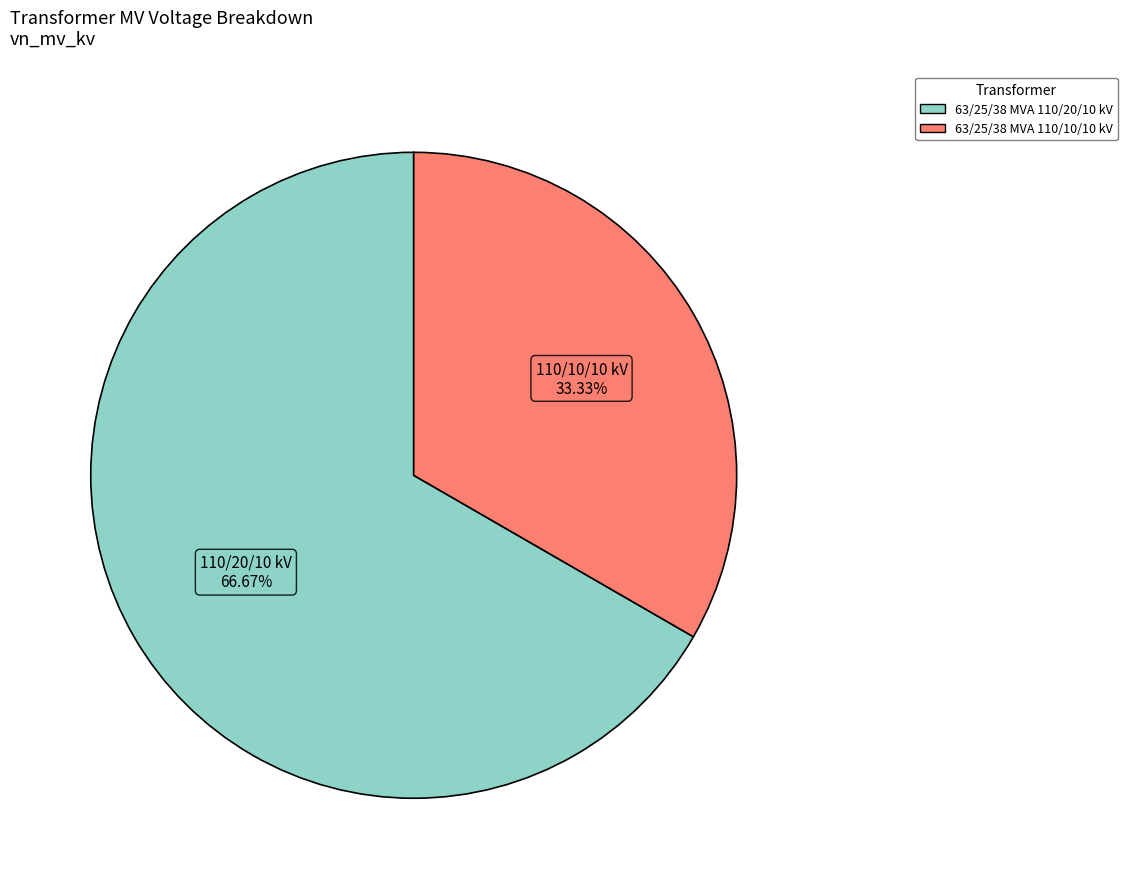

Count the number of slices in the pie.

2